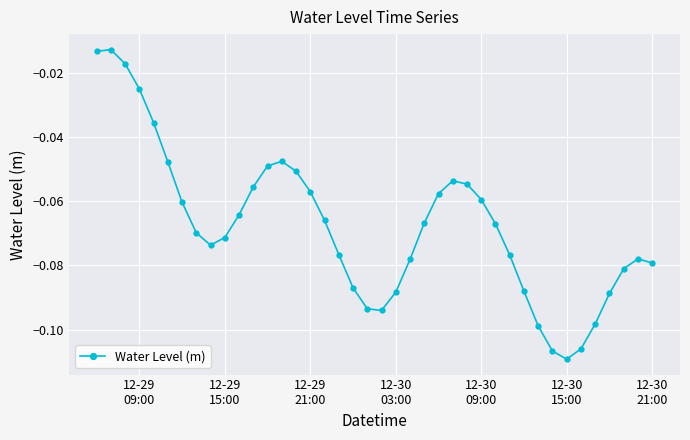

How many interior local valleys (lower than both neighbors) does the data have?

3